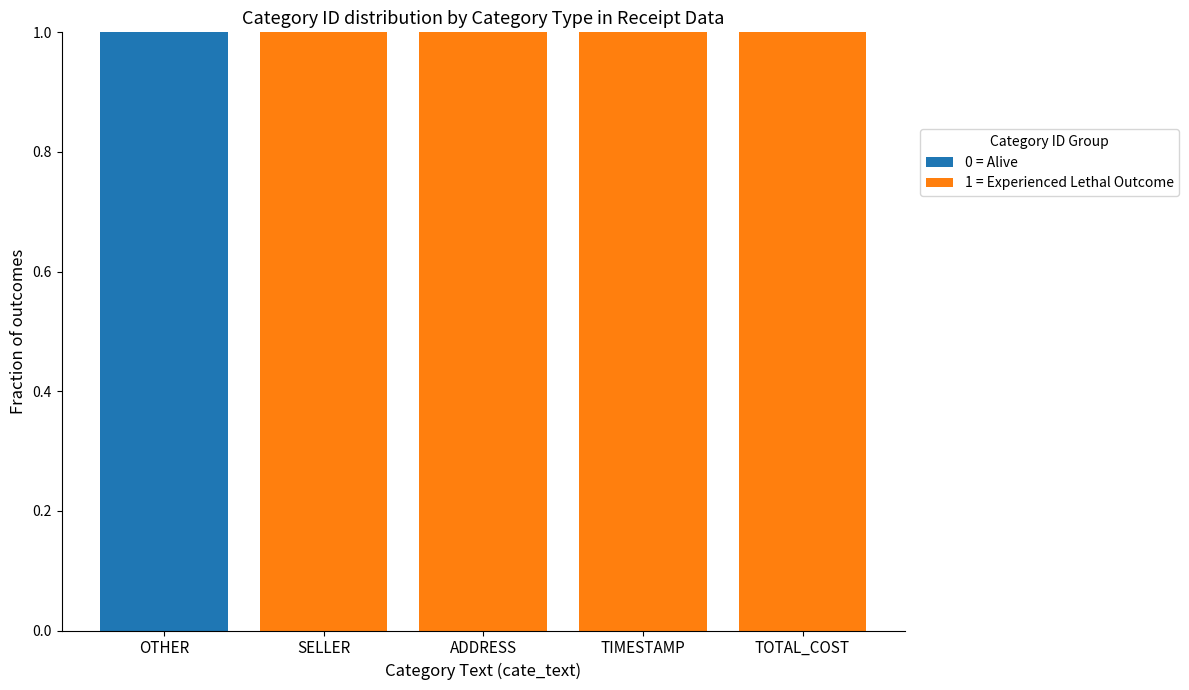

Reading right to left, what are the values for 0 = Alive?

TOTAL_COST=0	TIMESTAMP=0	ADDRESS=0	SELLER=0	OTHER=1